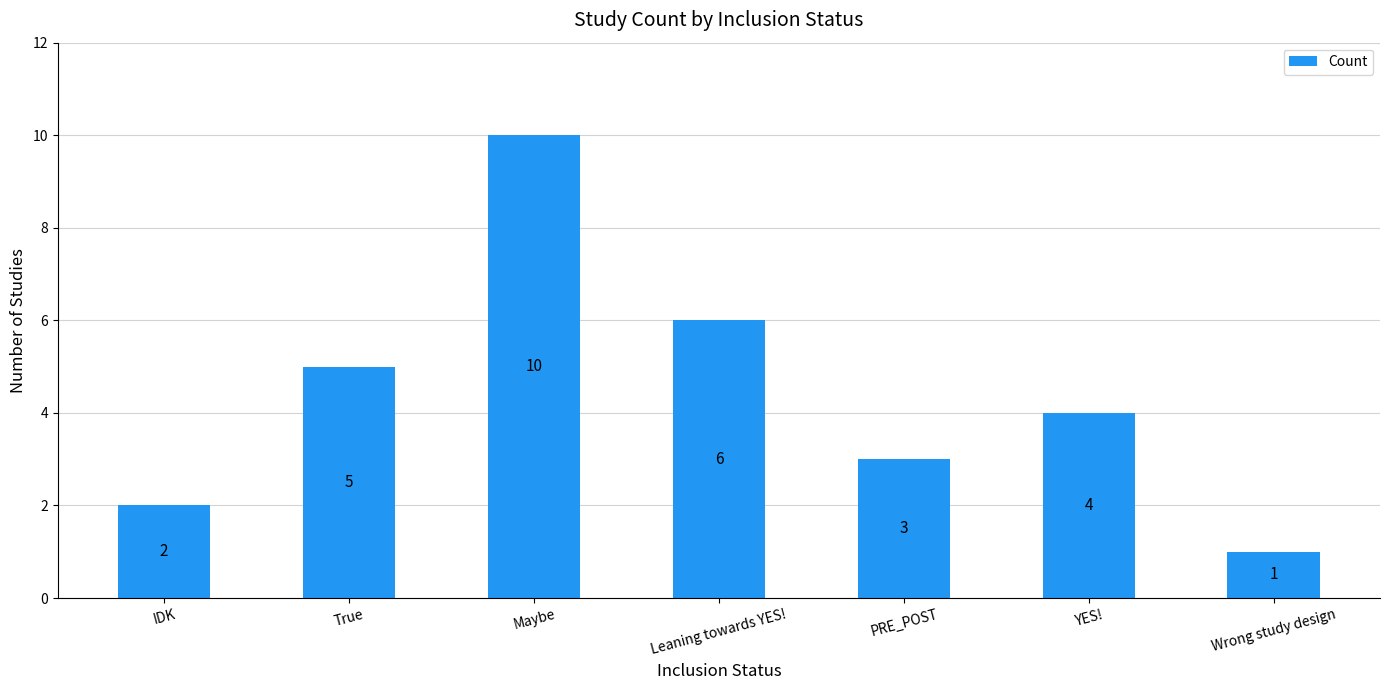

What value does the data have at PRE_POST?

3